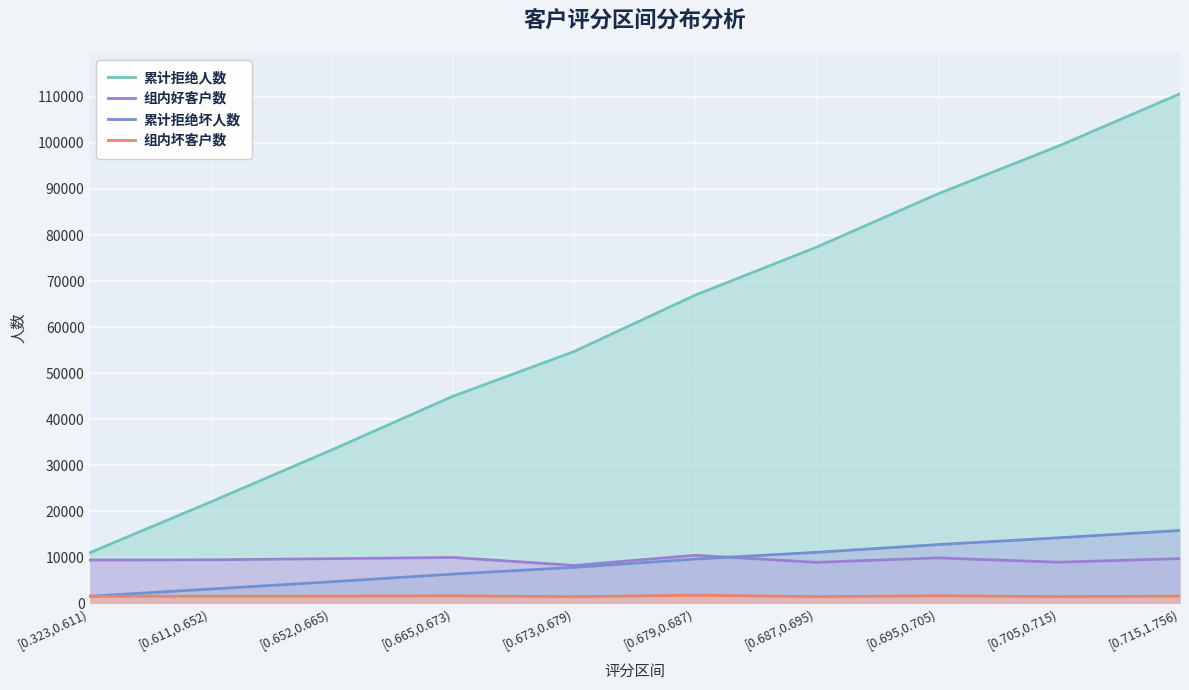

Rank the series at [0.323,0.611) from highest to lowest value.

累计拒绝人数, 组内好客户数, 累计拒绝坏人数, 组内坏客户数